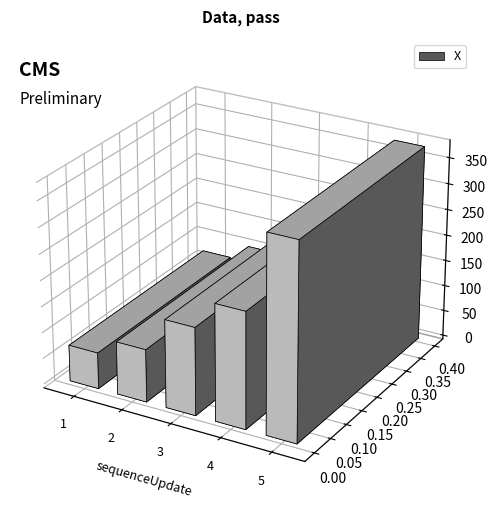

Reading right to left, transcribe all the data shown in this chart.

5=376.1	4=223.2	3=168.7	2=101.4	1=69.8